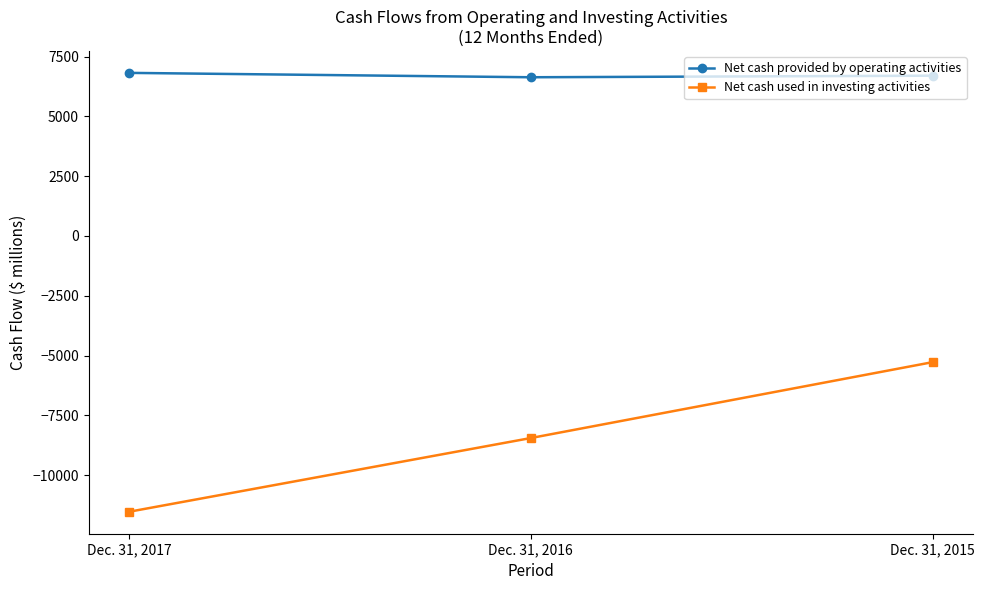

List the series in order of their peak value, highest first.

Net cash provided by operating activities, Net cash used in investing activities